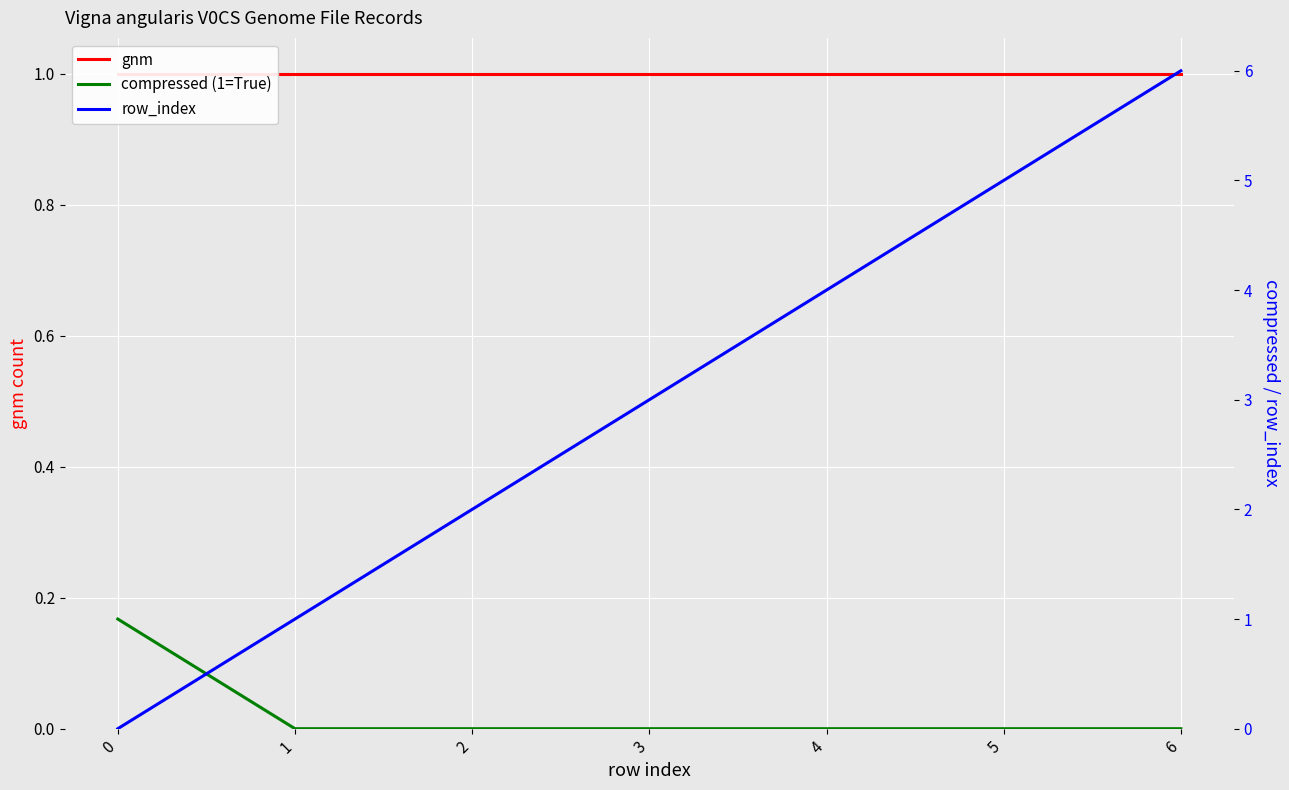

The value of compressed (1=True) at 6 is 0. True or false?

True